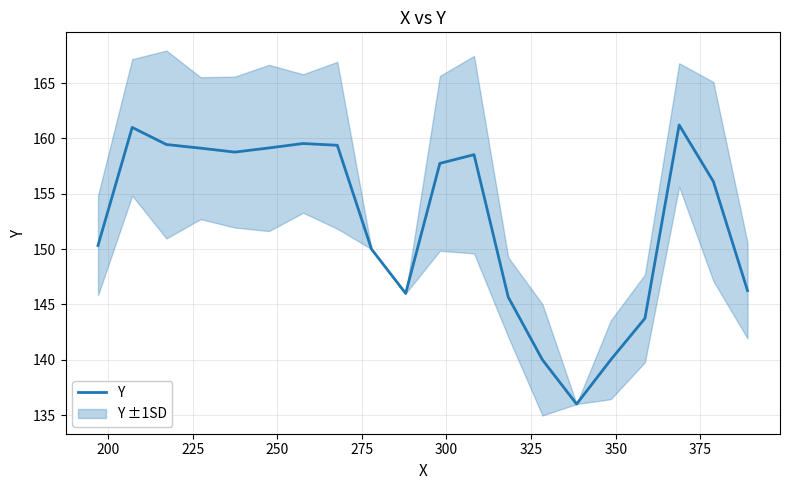

How many points are lower than both their immediate neighbors (excluding endpoints)?

3